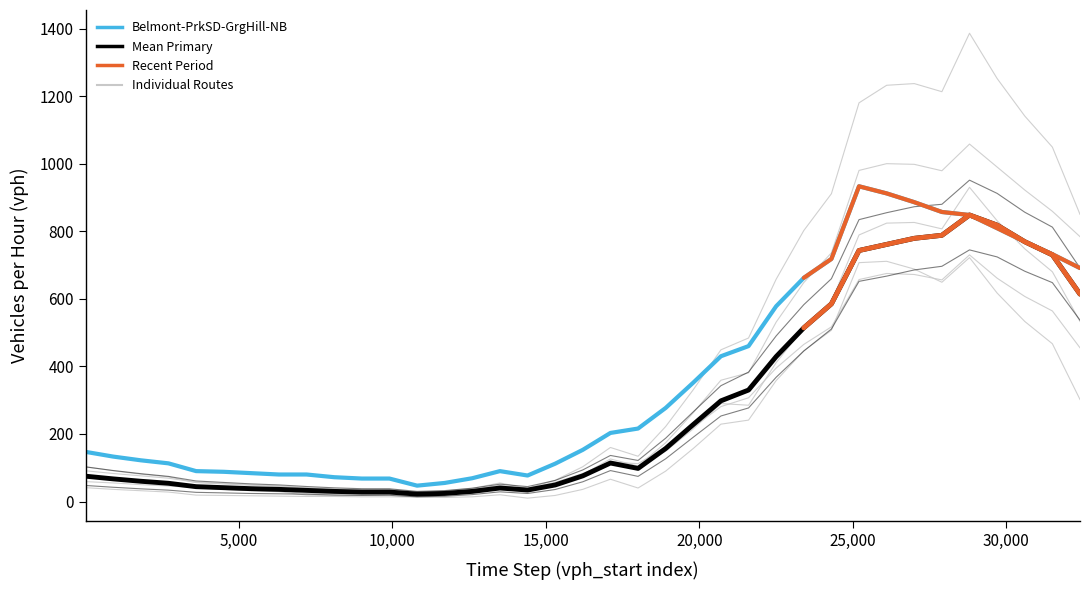

What is the total value across all series at 9901?

199